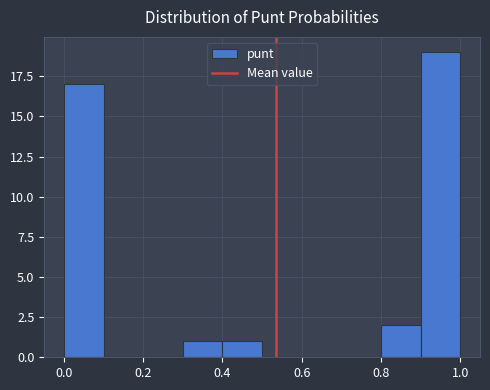

How tall is the bar that spans 0.8 to 0.9 on the x-axis? The values are not printed on the chart, so give them approximately, as read against the axis.

2